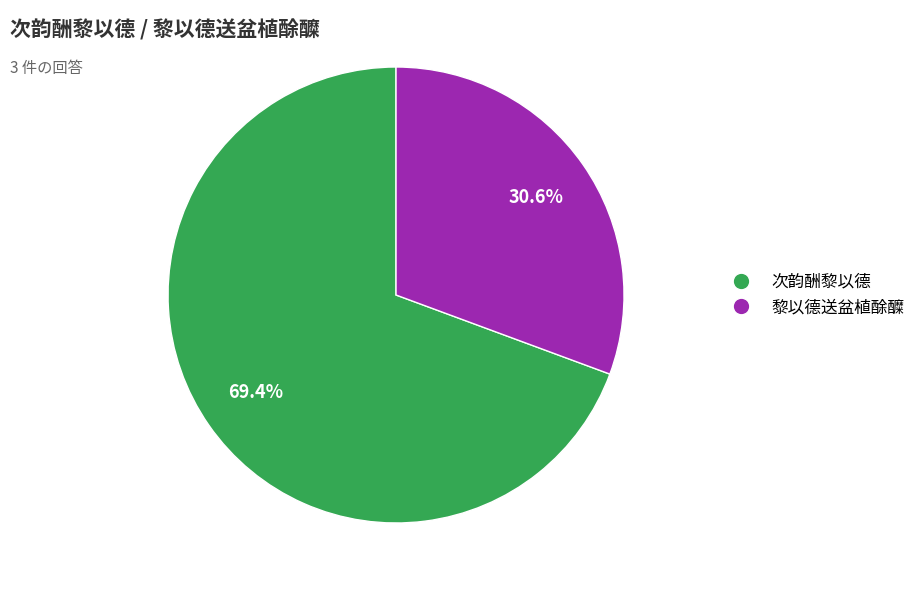

Is there a majority slice in this chart?

Yes